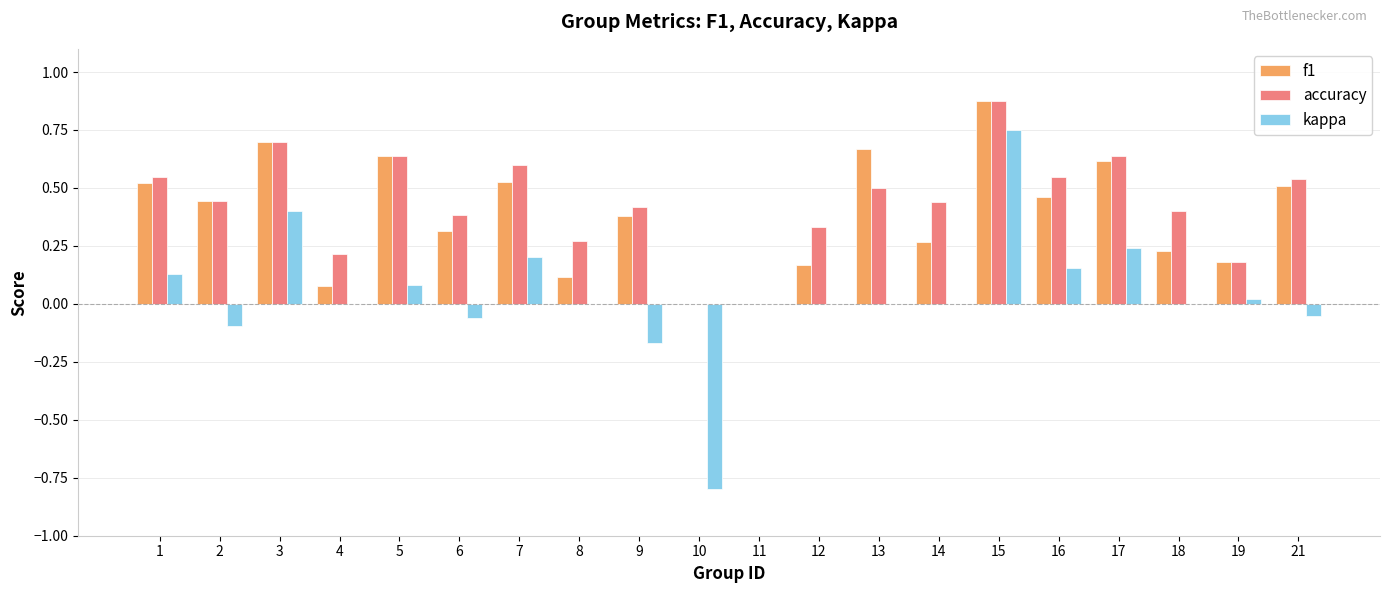

True or false: f1 has a value of 0.3 at 14.

True